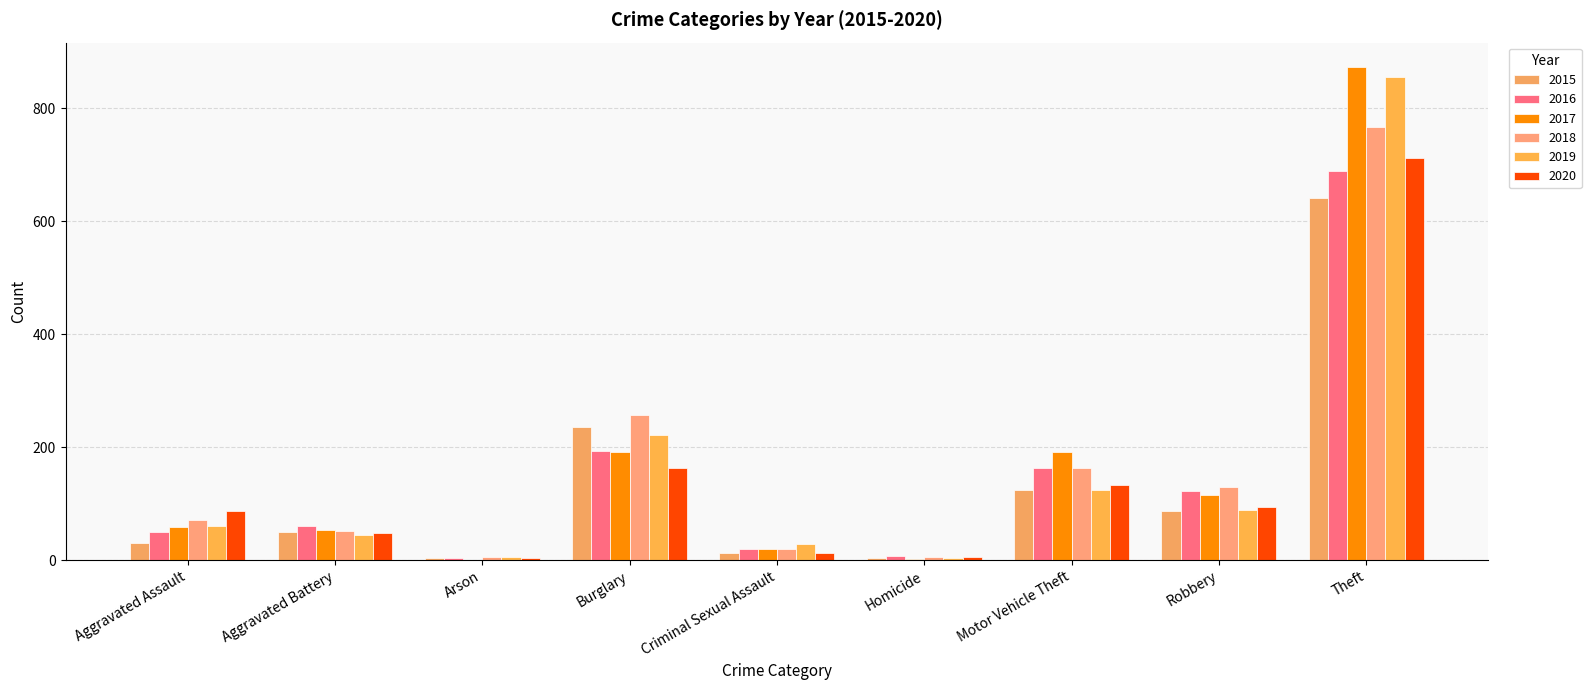

Reading right to left, what are all the values shown in this chart?

2015: 641	87	125	4	13	236	3	50	31
2016: 689	123	163	8	20	194	3	60	50
2017: 873	115	191	2	19	192	1	54	59
2018: 767	130	164	5	20	257	6	52	72
2019: 855	89	125	3	29	221	5	45	61
2020: 713	94	134	6	12	163	4	48	87